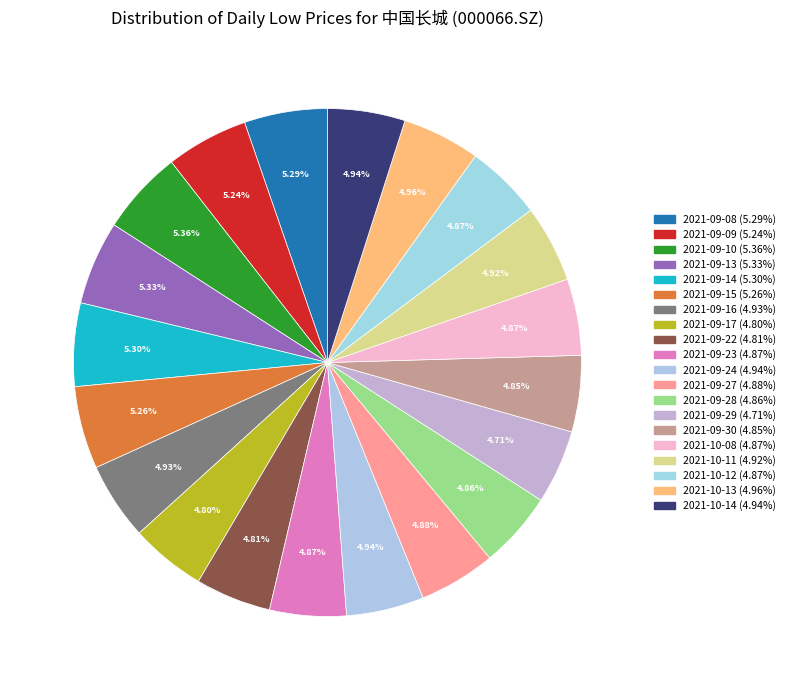

Combined, what portion of the pie is 2021-09-10 and 2021-09-22?

10.2%